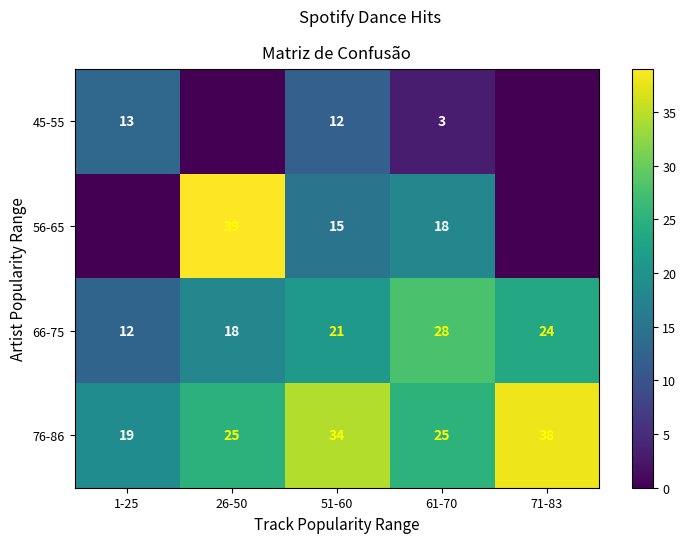

Is the value of 76-86 at 51-60 greater than the value of 66-75 at 1-25?

Yes